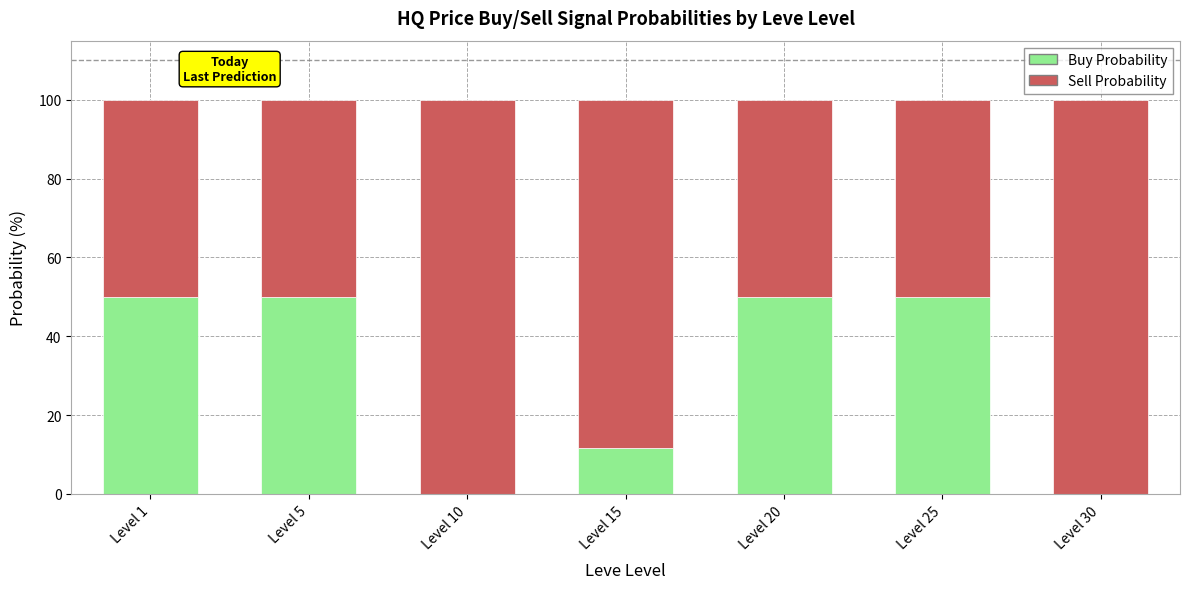

What is the total value across all series at Level 1?

100.0